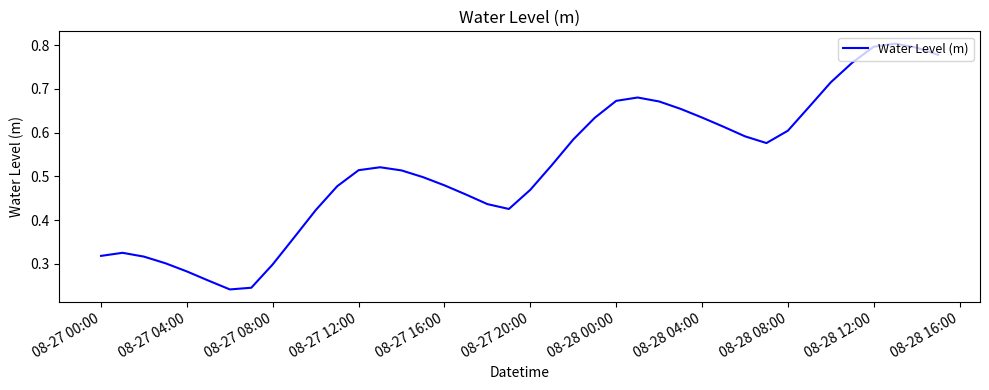

How many lines are shown in the chart?

1